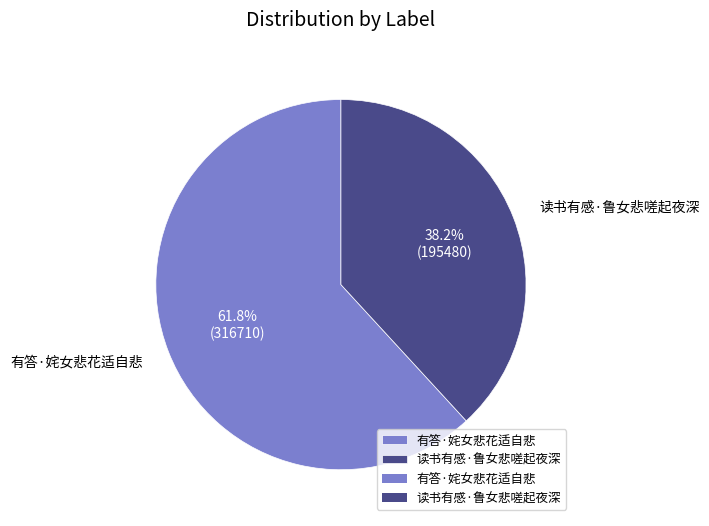

What is the smallest slice in the pie chart?

读书有感·鲁女悲嗟起夜深